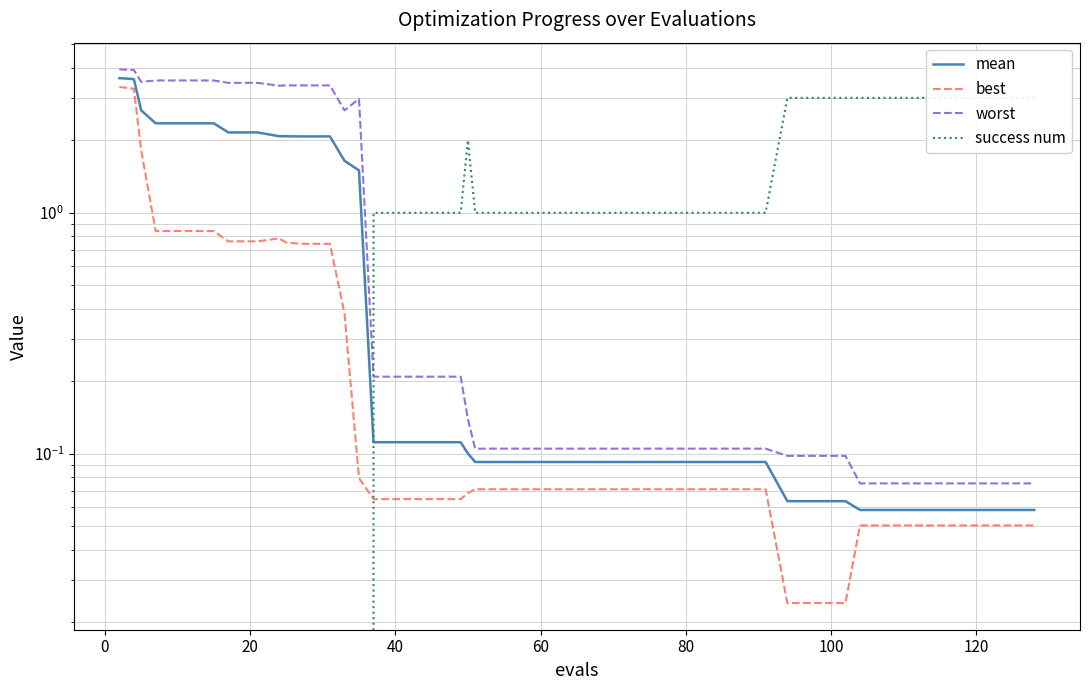

How many intersections are there between success num and mean?

1